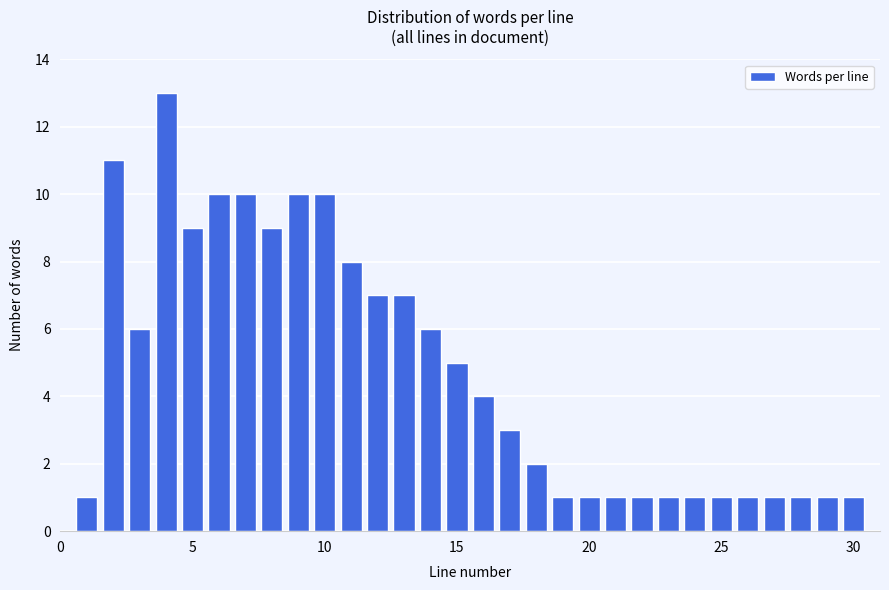

Around what value on the x-axis is the tallest bar? Give the approximate position of its centre, as read against the axis.

4.0